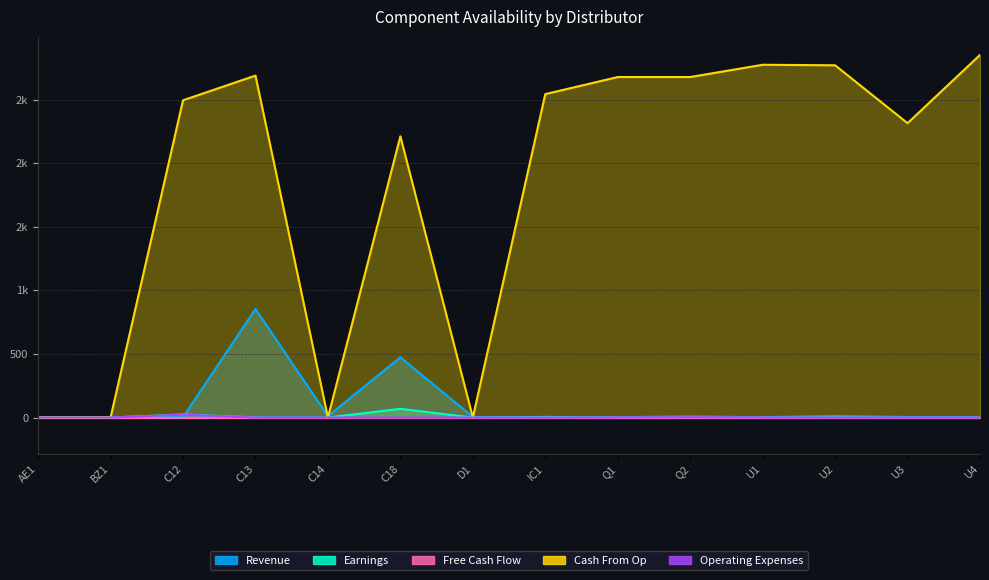

What is the value of the Cash From Op point at the 10th from the left?

2677.1